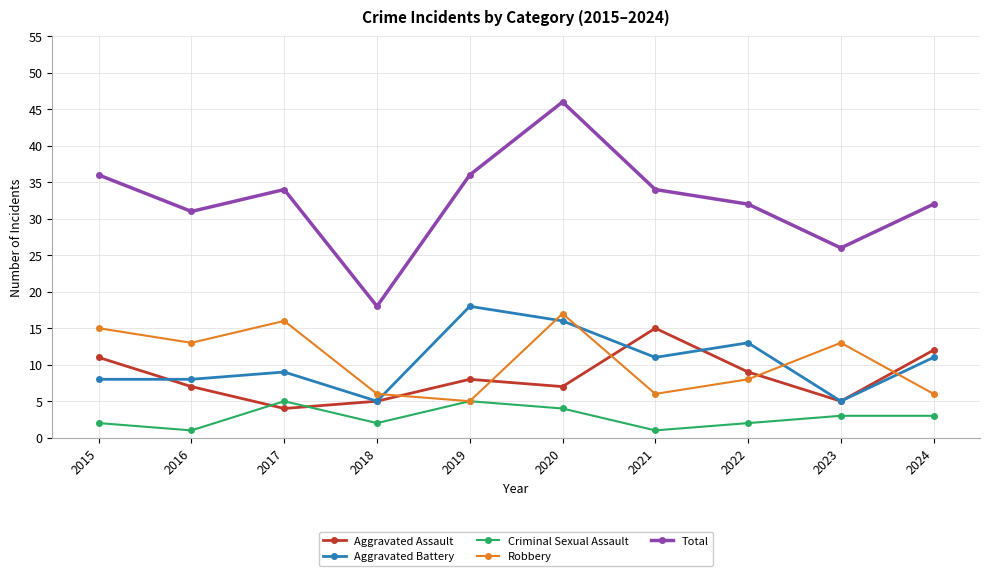

Read the Criminal Sexual Assault value at 2015.

2